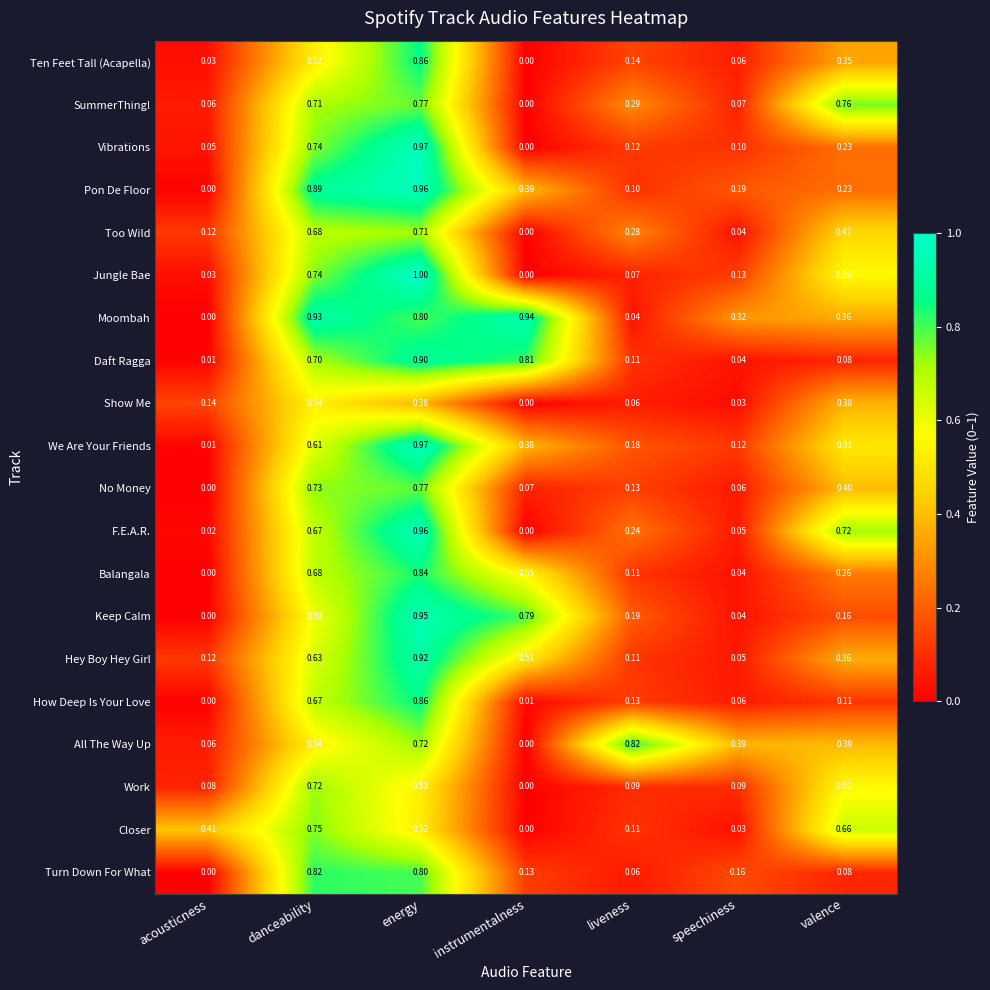

How many data points does each series have?

7